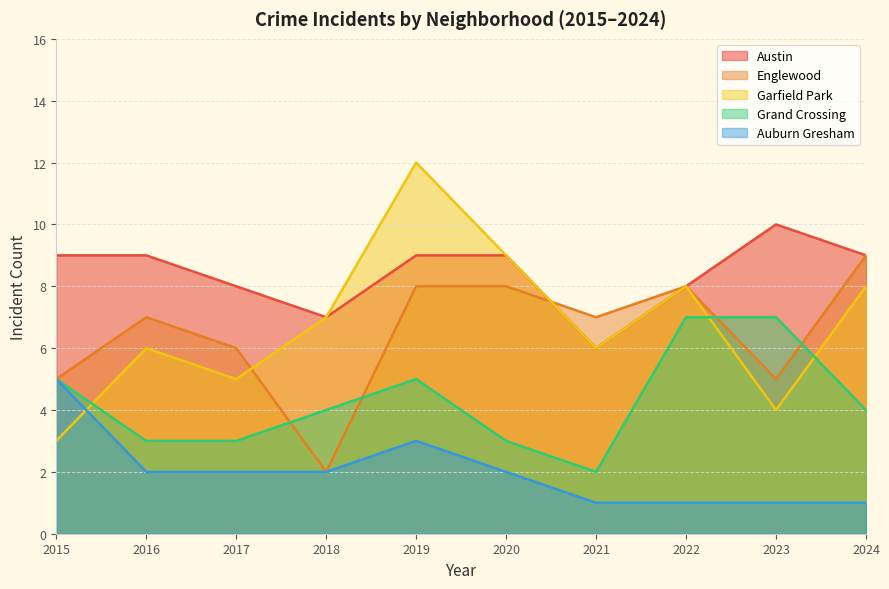

What value does the Austin series have at 2020?

9